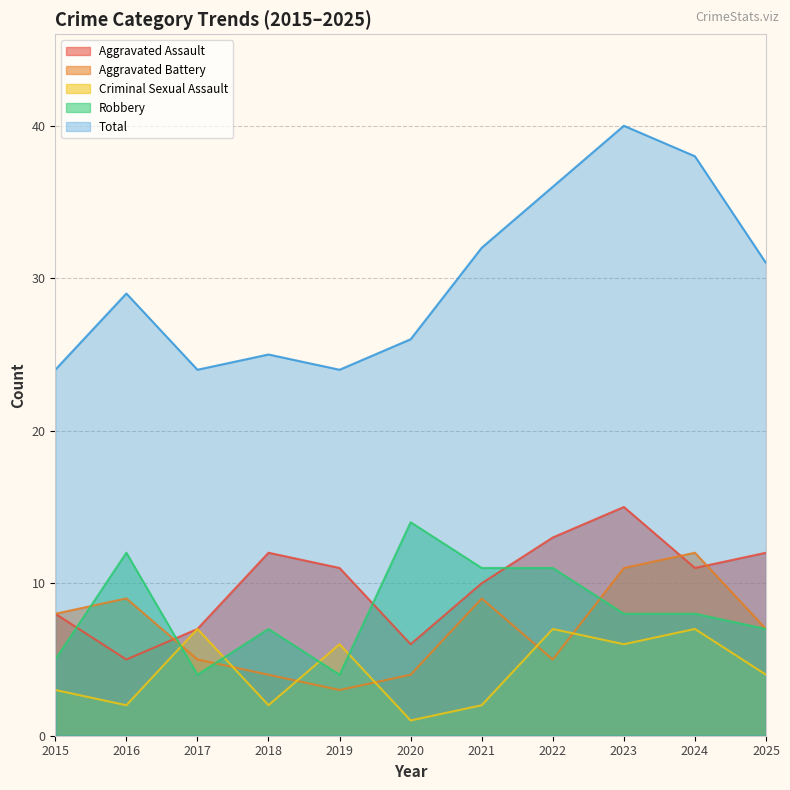

Is the value of Aggravated Battery at 2023 greater than the value of Robbery at 2025?

Yes